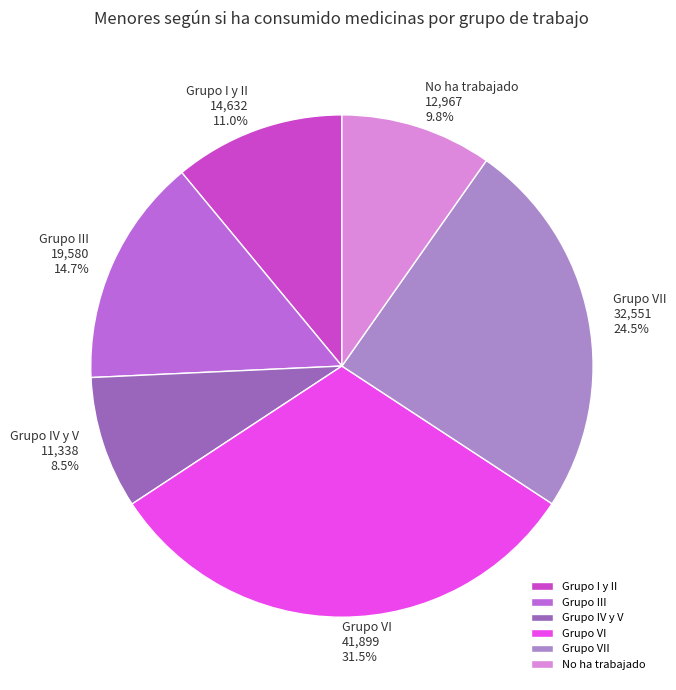

Which slice is the smallest?

Grupo IV y V